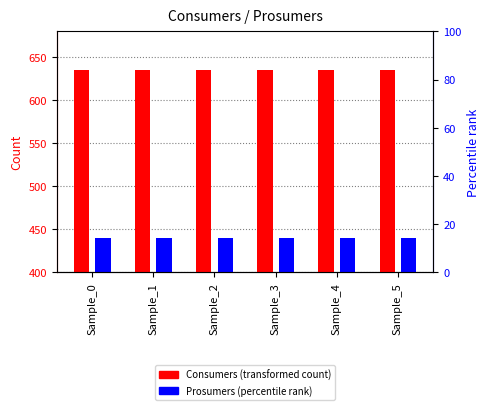

Are the bars grouped side by side (vs. stacked)?

Yes